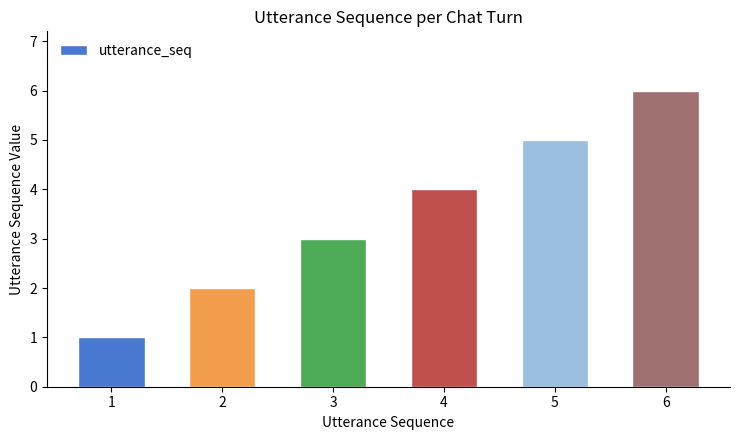

What is the sum of all values?

21